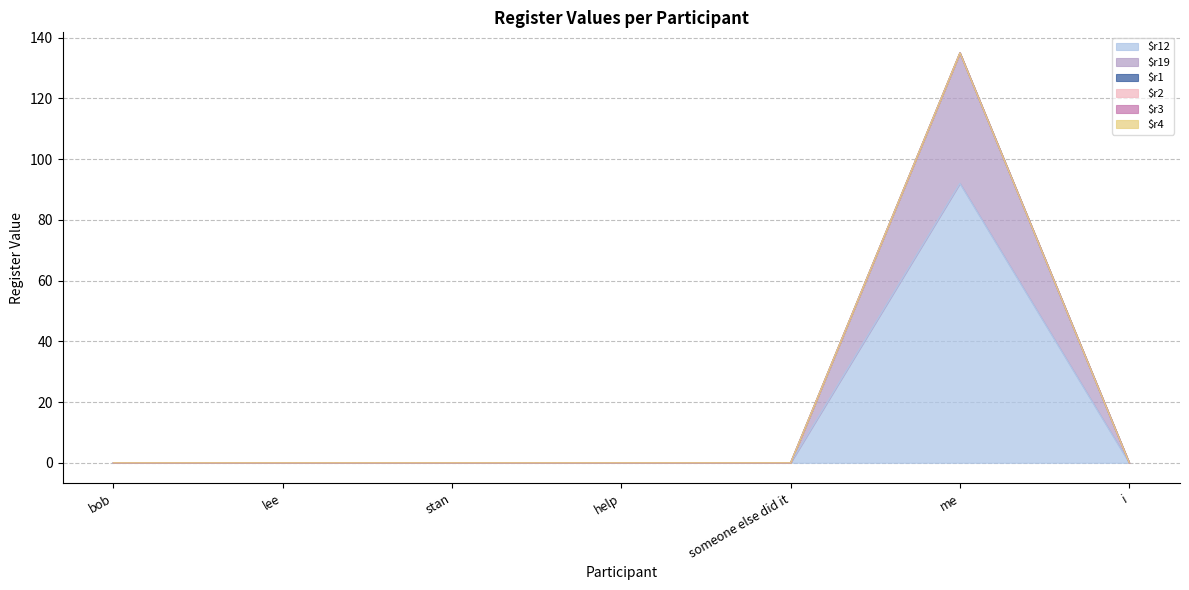

What is the sum of the $r12 values at stan and me?

92